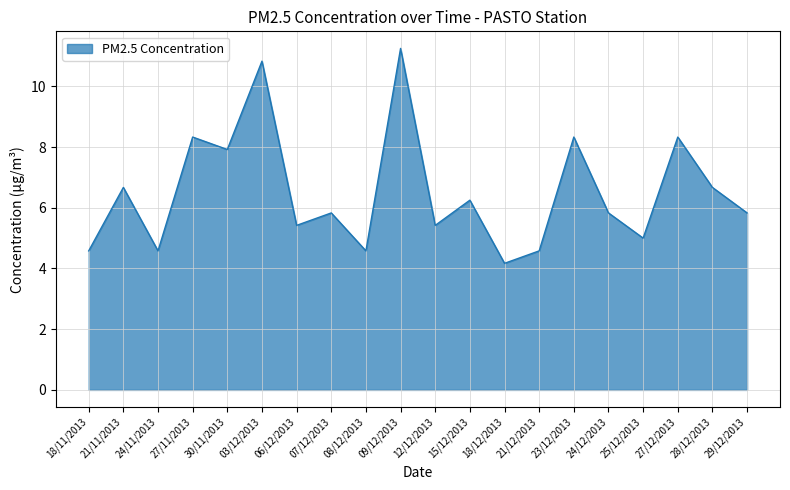

Which has a higher value, 08/12/2013 or 15/12/2013?

15/12/2013